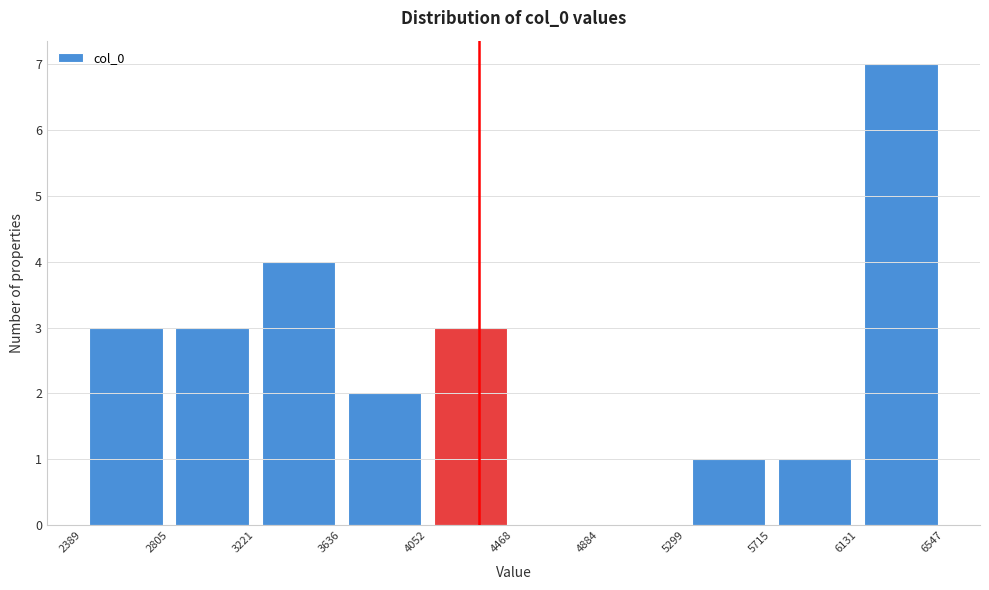

Over which range of the x-axis is the bar tallest?

6131 to 6547